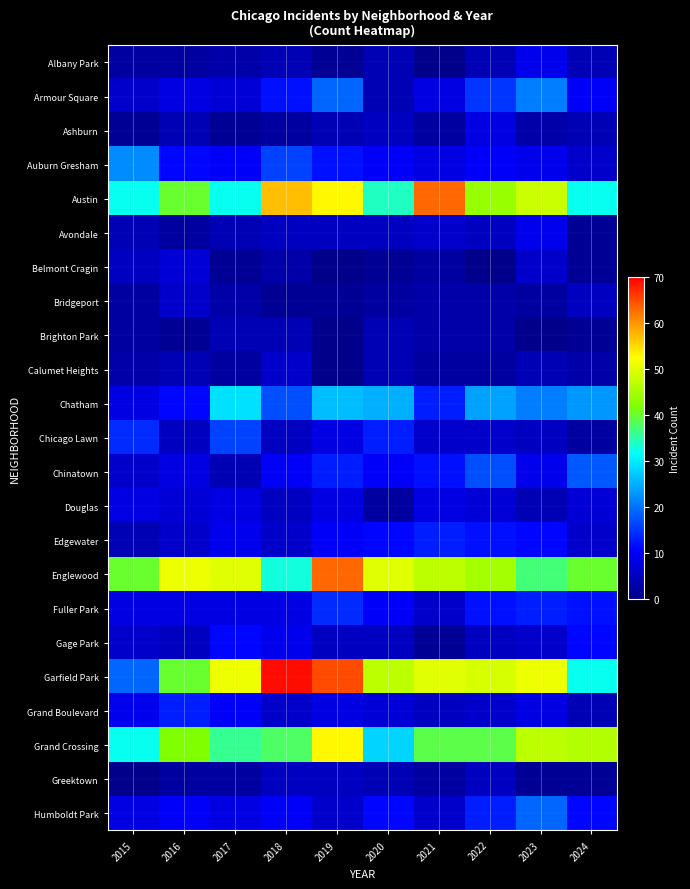

Between 2018 and 2023, which series saw the biggest shift?

Garfield Park